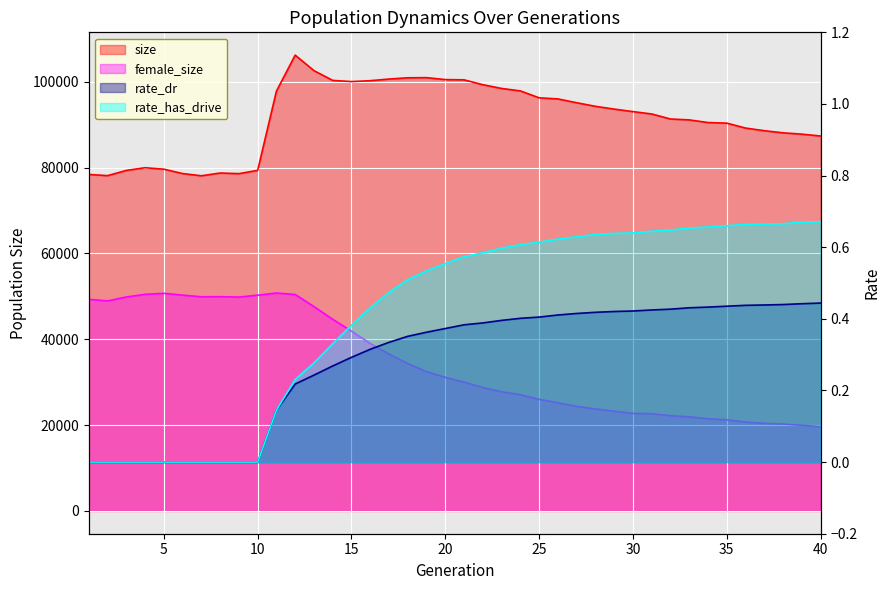

Is it true that size equals 33815.6 at 36?

False